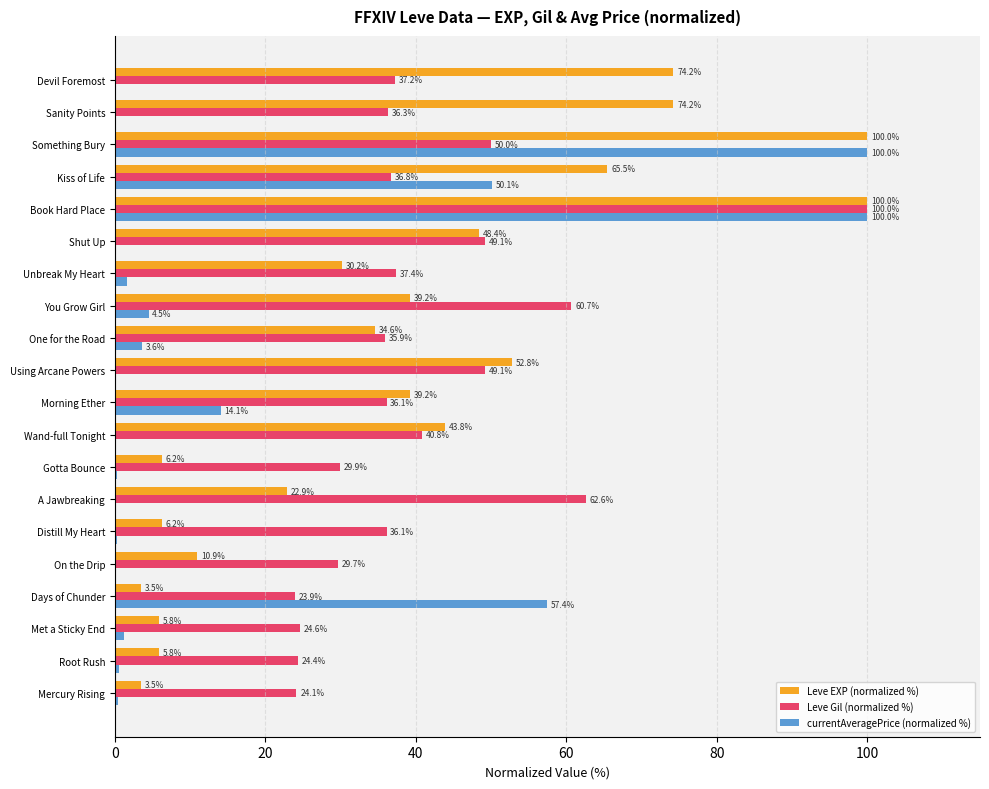

How many categories are shown in the chart?

20